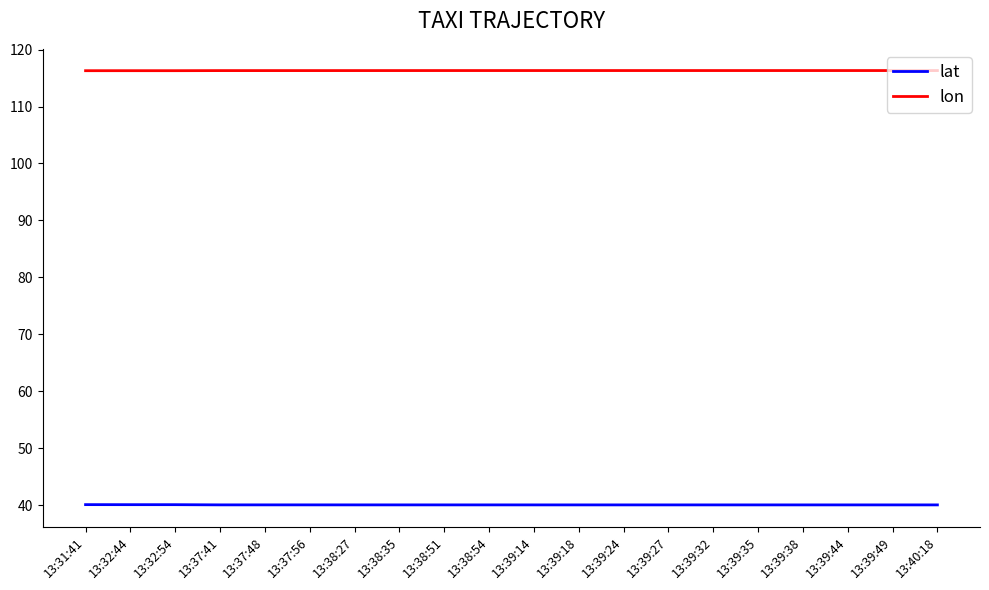

The value of lat at 13:37:56 is 68.2. True or false?

False